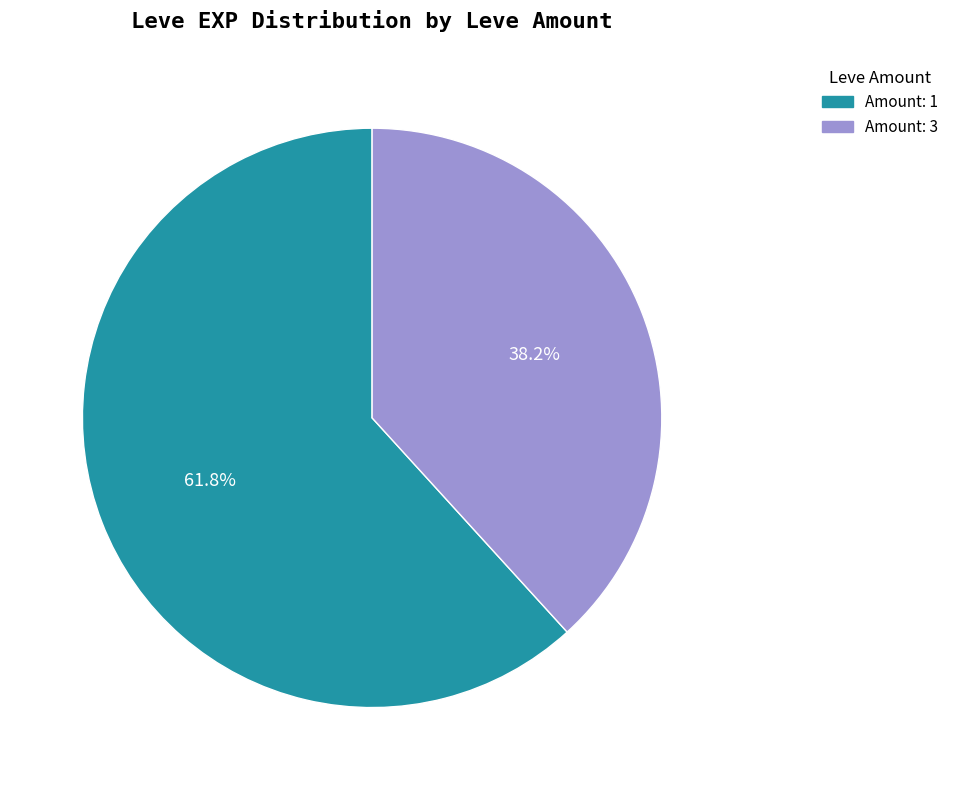

Is there any slice that represents more than half of the pie?

Yes